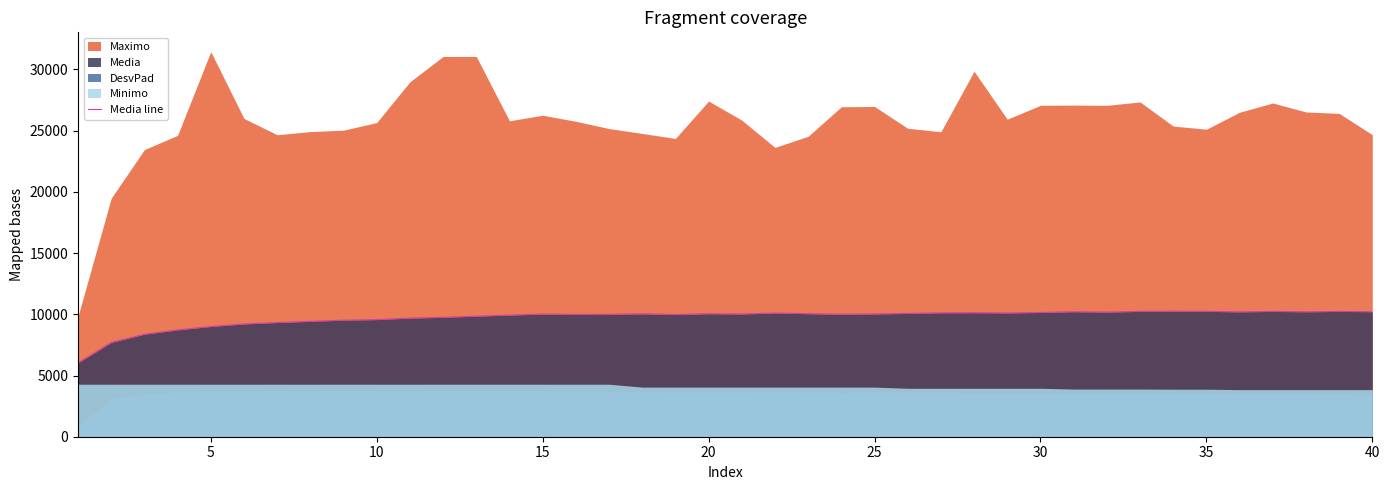

The value of Media line at 40 is 10209.6. True or false?

True